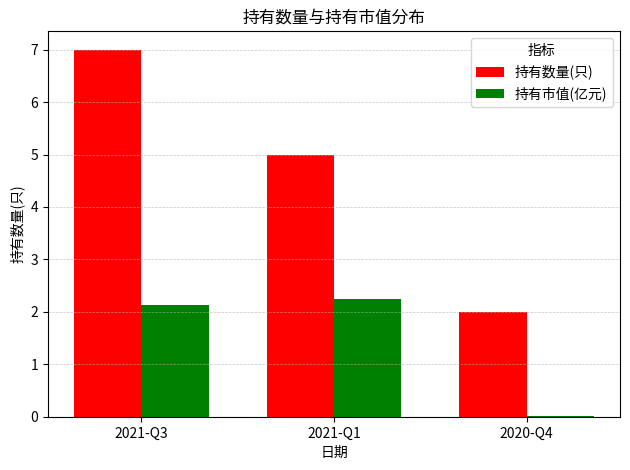

The 持有市值(亿元) series shows 2.2 at 2021-Q1. True or false?

True